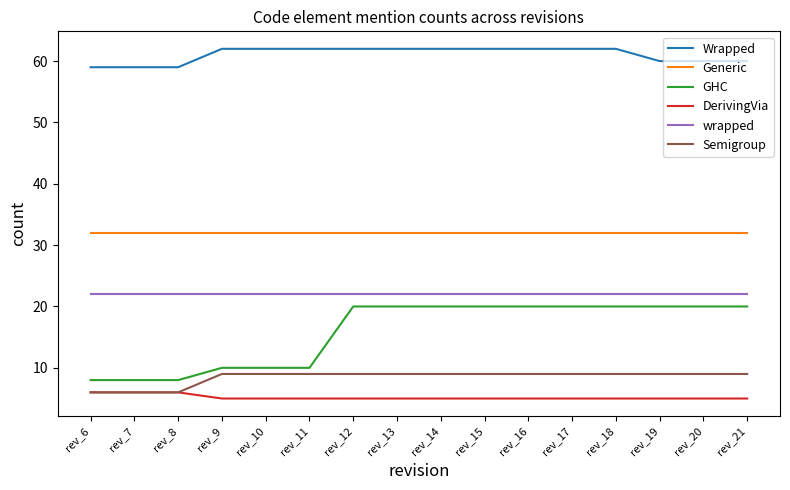

Is the value of GHC at rev_12 greater than the value of DerivingVia at rev_10?

Yes